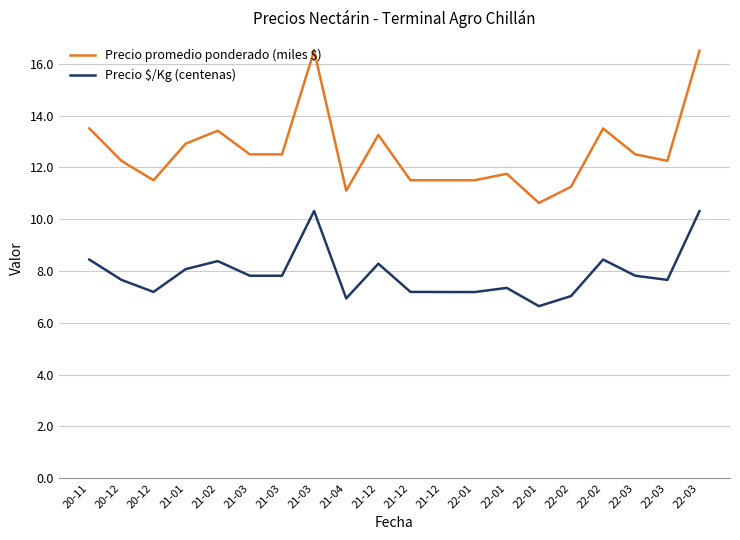

Is this an area chart (filled region under the line)?

No